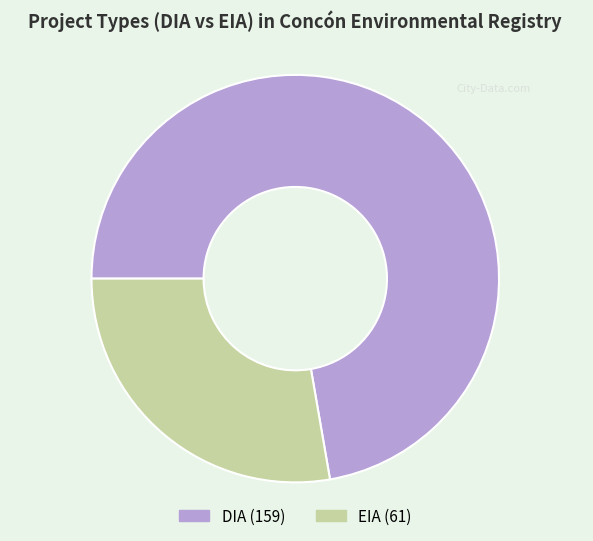

Is there a majority slice in this chart?

Yes